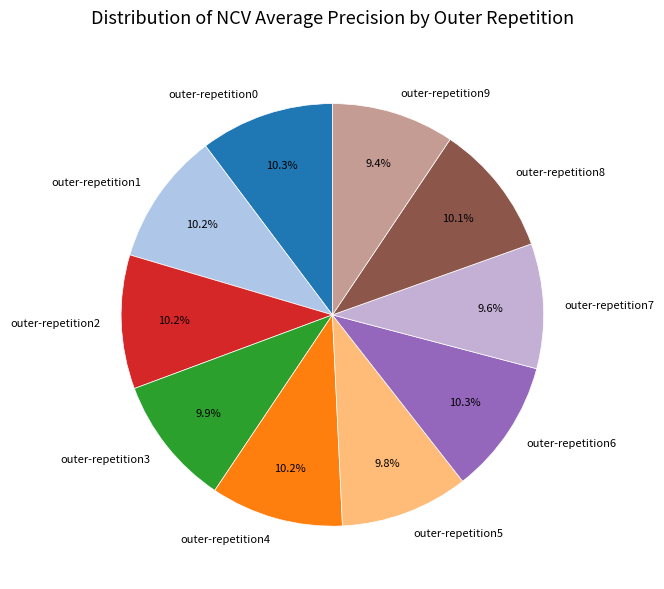

Which has a higher value, outer-repetition6 or outer-repetition7?

outer-repetition6